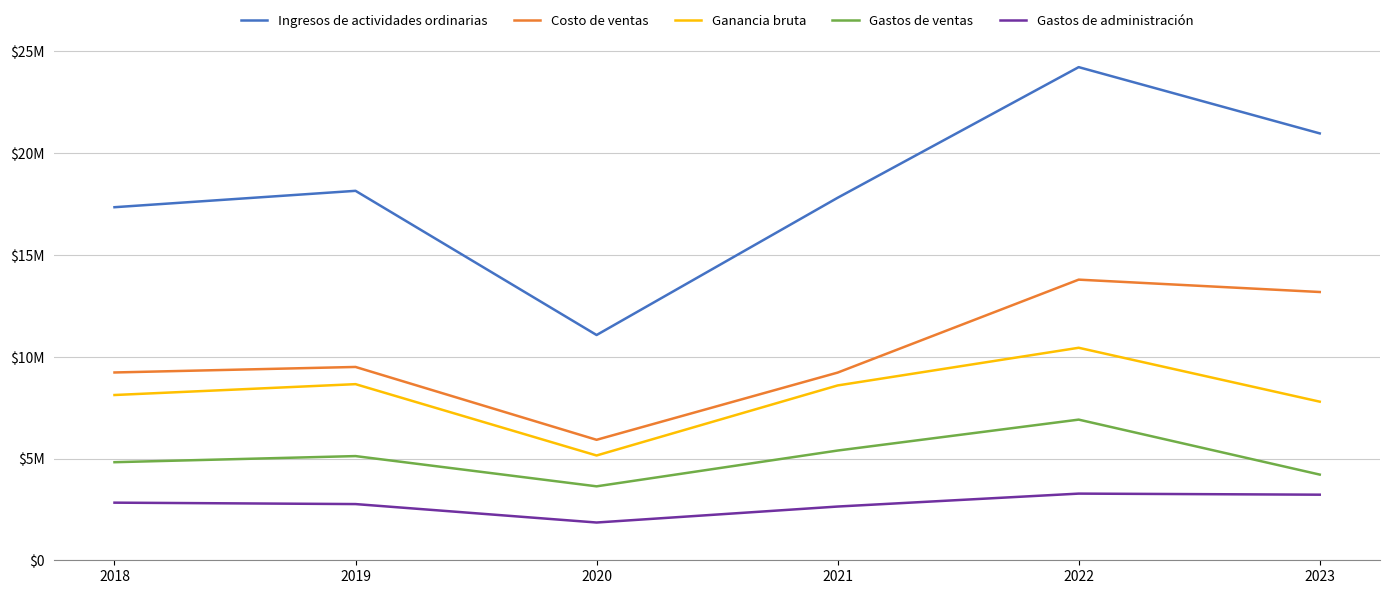

True or false: Ganancia bruta and Gastos de ventas intersect in this chart.

False